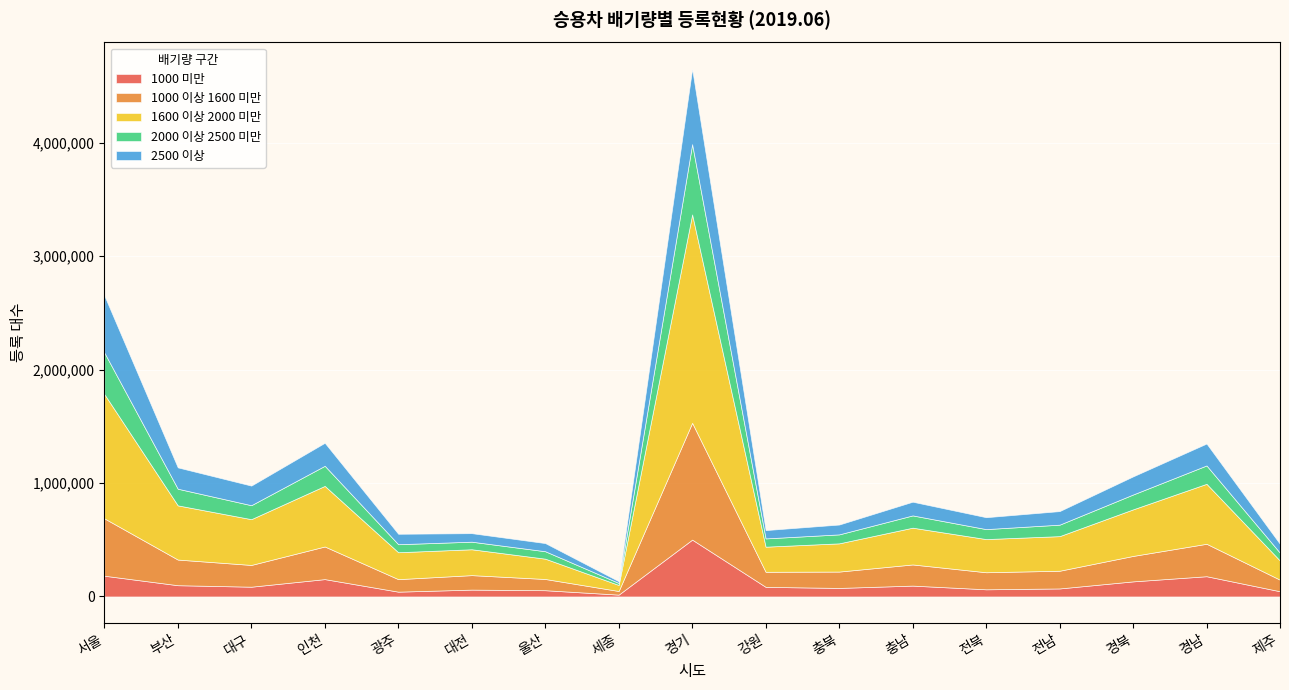

How many intersections are there between 2000 이상 2500 미만 and 1000 미만?

4